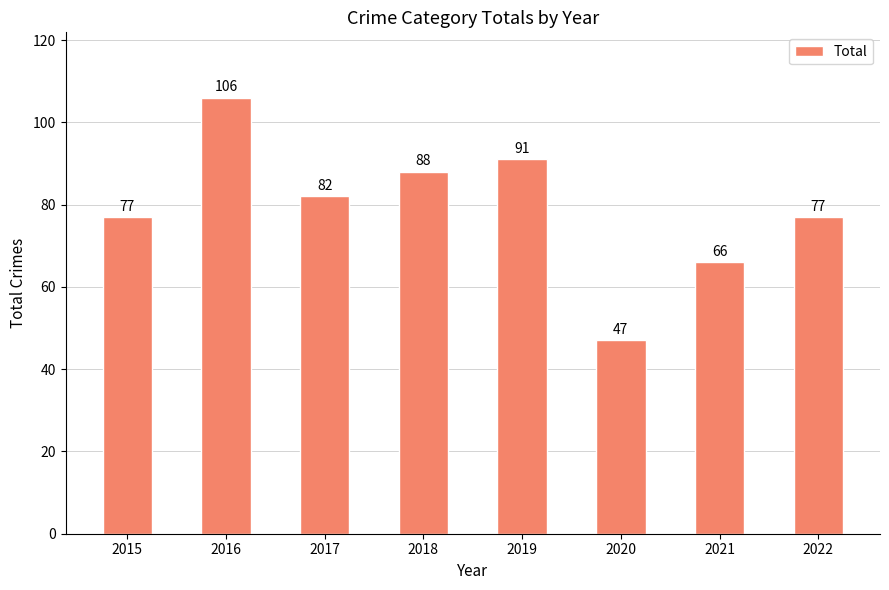

What is the change in value from 2018 to 2021?

-22